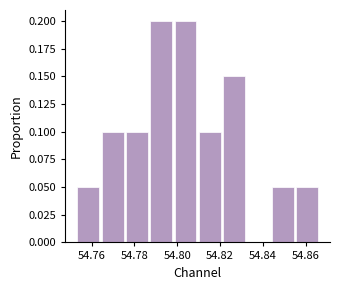

Reading left to right, list every bar in this chart as the range it spans on the x-axis followed by its height. Neither the bar edges nor the heights are printed on the chart, so give them approximately, as read against the axes.

54.754 to 54.764: 0.05
54.764 to 54.776: 0.10
54.776 to 54.788: 0.10
54.788 to 54.798: 0.20
54.798 to 54.810: 0.20
54.810 to 54.822: 0.10
54.822 to 54.832: 0.15
54.832 to 54.844: 0
54.844 to 54.856: 0.05
54.856 to 54.866: 0.05